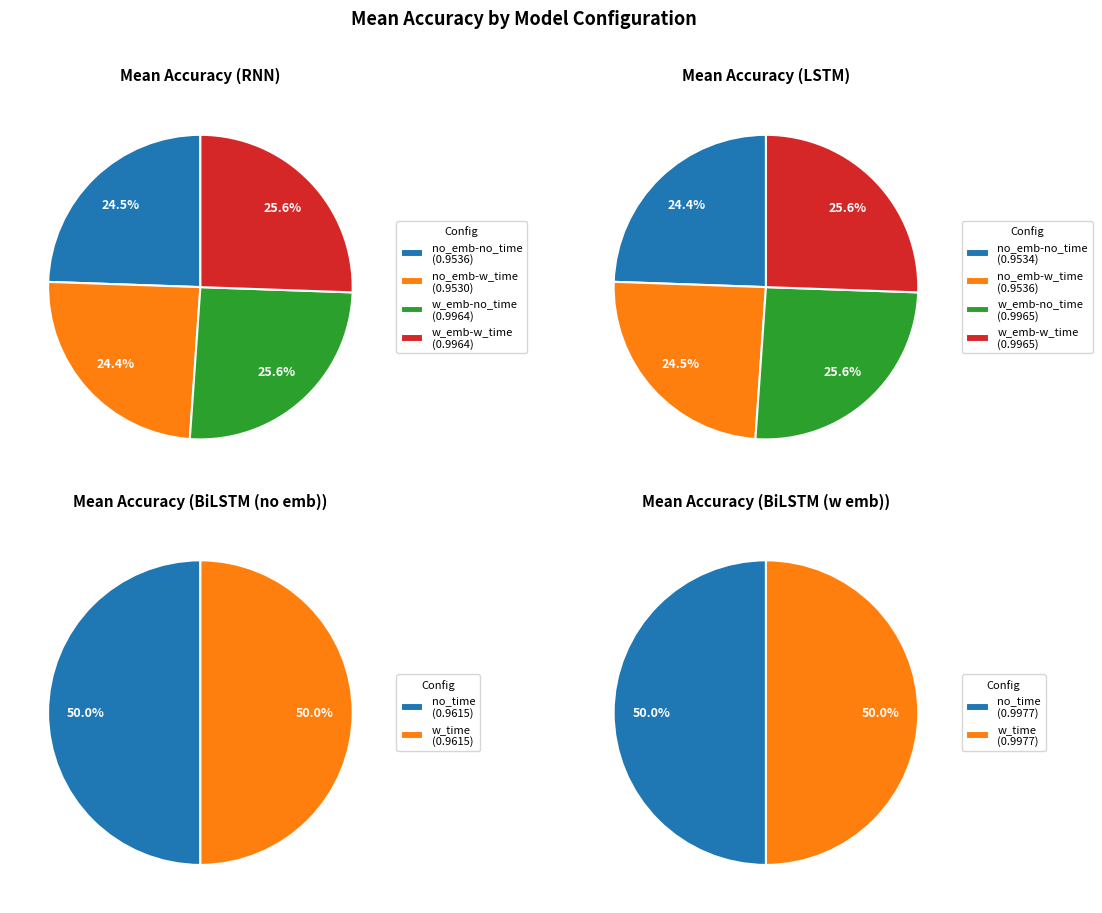

Is lstm-w_emb-w_time the majority of the pie?

No